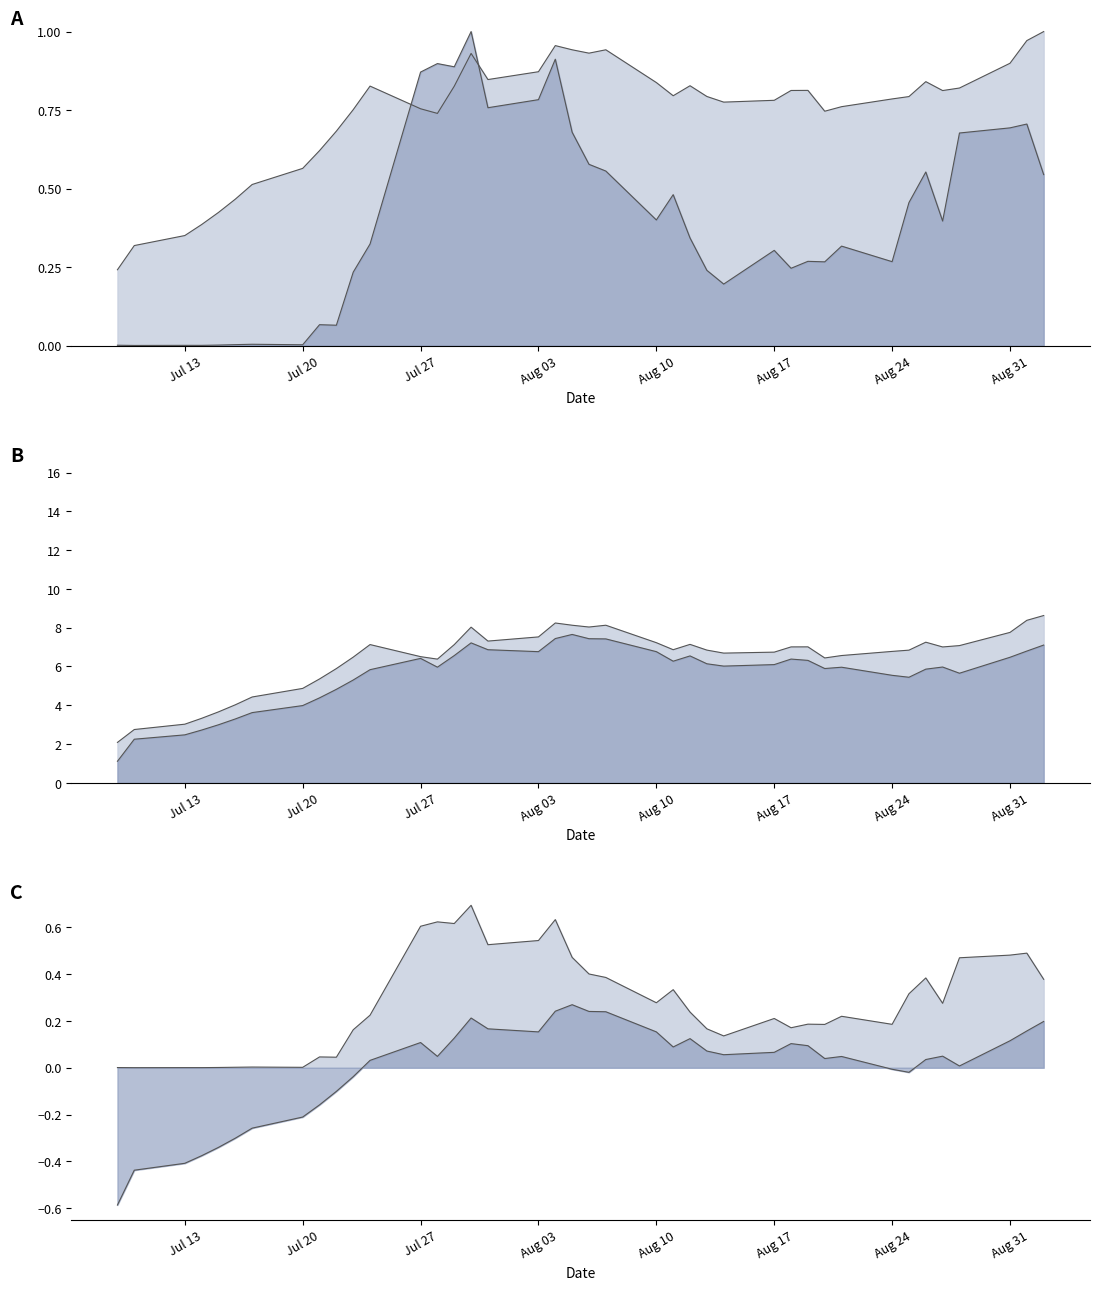

What is the lowest value of the limit_down series?

1.1